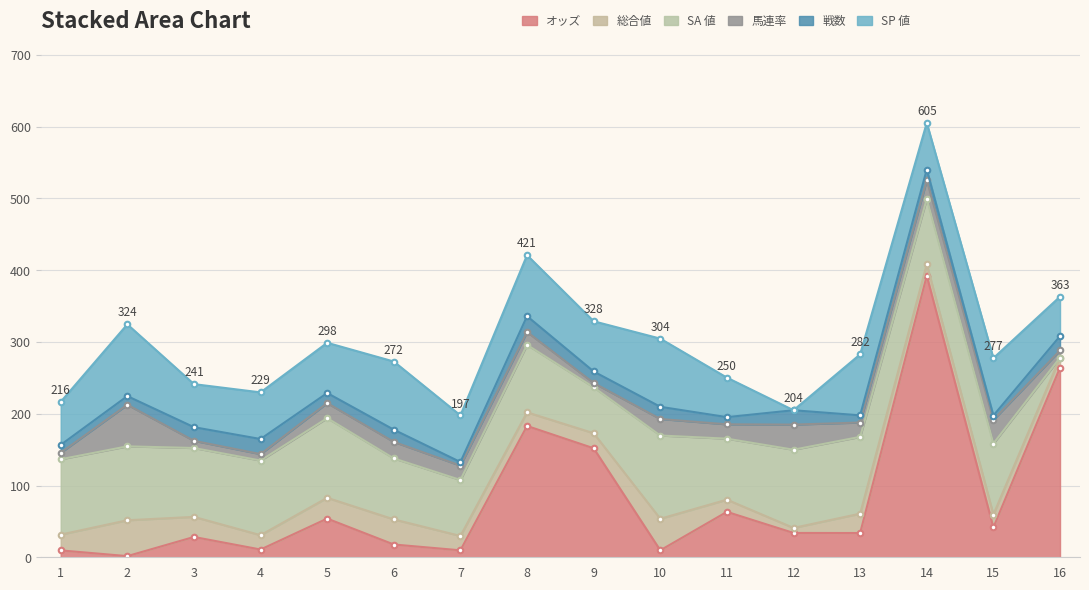

At which category does the chart reach its peak across all series?

14